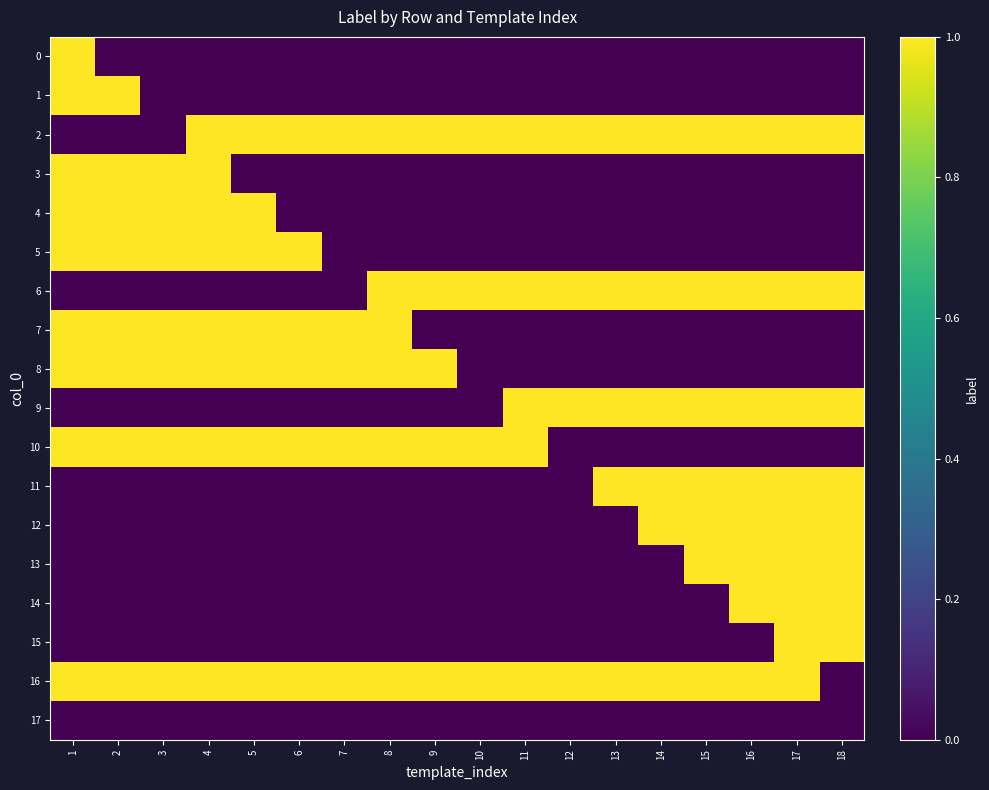

Reading left to right, what are all the values shown in this chart?

0: 1=1	2=0	3=0	4=0	5=0	6=0	7=0	8=0	9=0	10=0	11=0	12=0	13=0	14=0	15=0	16=0	17=0	18=0
1: 1=1	2=1	3=0	4=0	5=0	6=0	7=0	8=0	9=0	10=0	11=0	12=0	13=0	14=0	15=0	16=0	17=0	18=0
2: 1=0	2=0	3=0	4=1	5=1	6=1	7=1	8=1	9=1	10=1	11=1	12=1	13=1	14=1	15=1	16=1	17=1	18=1
3: 1=1	2=1	3=1	4=1	5=0	6=0	7=0	8=0	9=0	10=0	11=0	12=0	13=0	14=0	15=0	16=0	17=0	18=0
4: 1=1	2=1	3=1	4=1	5=1	6=0	7=0	8=0	9=0	10=0	11=0	12=0	13=0	14=0	15=0	16=0	17=0	18=0
5: 1=1	2=1	3=1	4=1	5=1	6=1	7=0	8=0	9=0	10=0	11=0	12=0	13=0	14=0	15=0	16=0	17=0	18=0
6: 1=0	2=0	3=0	4=0	5=0	6=0	7=0	8=1	9=1	10=1	11=1	12=1	13=1	14=1	15=1	16=1	17=1	18=1
7: 1=1	2=1	3=1	4=1	5=1	6=1	7=1	8=1	9=0	10=0	11=0	12=0	13=0	14=0	15=0	16=0	17=0	18=0
8: 1=1	2=1	3=1	4=1	5=1	6=1	7=1	8=1	9=1	10=0	11=0	12=0	13=0	14=0	15=0	16=0	17=0	18=0
9: 1=0	2=0	3=0	4=0	5=0	6=0	7=0	8=0	9=0	10=0	11=1	12=1	13=1	14=1	15=1	16=1	17=1	18=1
10: 1=1	2=1	3=1	4=1	5=1	6=1	7=1	8=1	9=1	10=1	11=1	12=0	13=0	14=0	15=0	16=0	17=0	18=0
11: 1=0	2=0	3=0	4=0	5=0	6=0	7=0	8=0	9=0	10=0	11=0	12=0	13=1	14=1	15=1	16=1	17=1	18=1
12: 1=0	2=0	3=0	4=0	5=0	6=0	7=0	8=0	9=0	10=0	11=0	12=0	13=0	14=1	15=1	16=1	17=1	18=1
13: 1=0	2=0	3=0	4=0	5=0	6=0	7=0	8=0	9=0	10=0	11=0	12=0	13=0	14=0	15=1	16=1	17=1	18=1
14: 1=0	2=0	3=0	4=0	5=0	6=0	7=0	8=0	9=0	10=0	11=0	12=0	13=0	14=0	15=0	16=1	17=1	18=1
15: 1=0	2=0	3=0	4=0	5=0	6=0	7=0	8=0	9=0	10=0	11=0	12=0	13=0	14=0	15=0	16=0	17=1	18=1
16: 1=1	2=1	3=1	4=1	5=1	6=1	7=1	8=1	9=1	10=1	11=1	12=1	13=1	14=1	15=1	16=1	17=1	18=0
17: 1=0	2=0	3=0	4=0	5=0	6=0	7=0	8=0	9=0	10=0	11=0	12=0	13=0	14=0	15=0	16=0	17=0	18=0